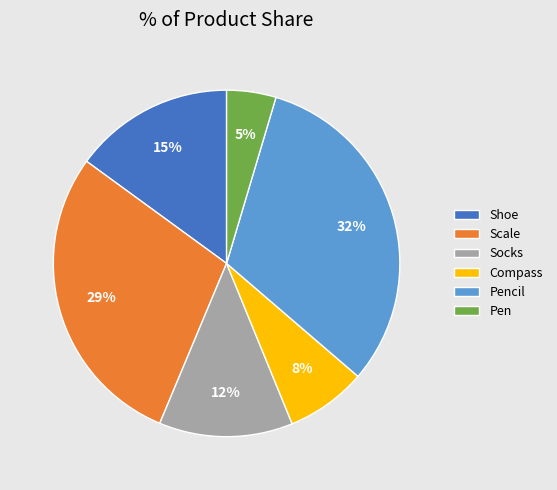

Is it true that Shoe is 15% of the pie?

True